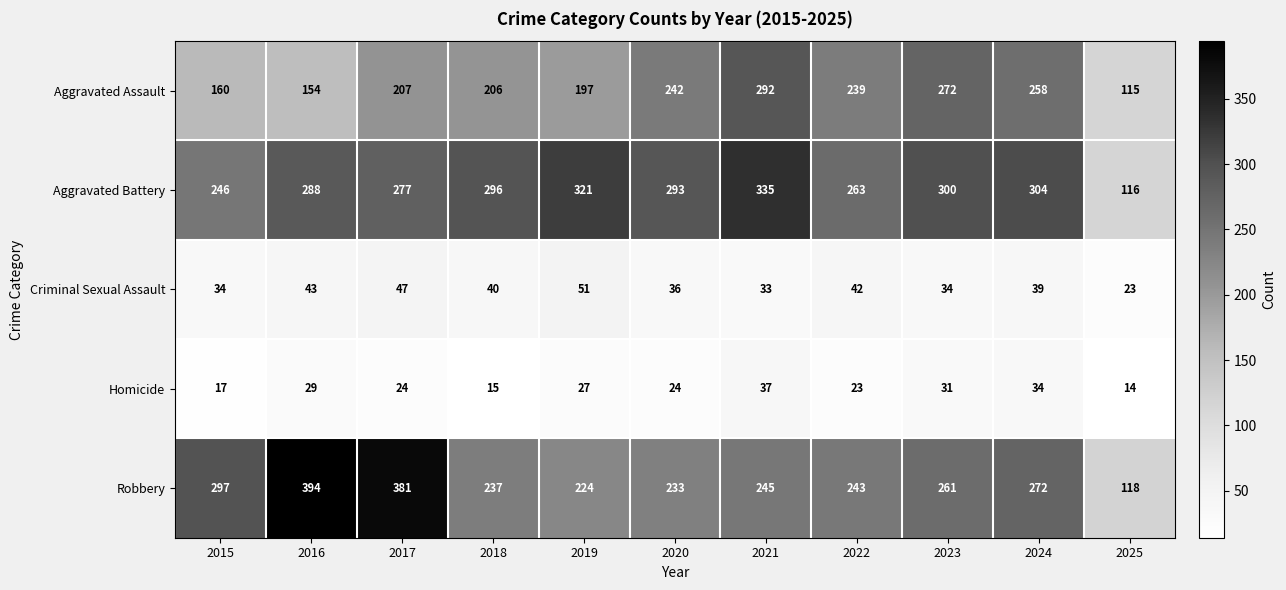

True or false: Homicide has a value of 27 at 2019.

True